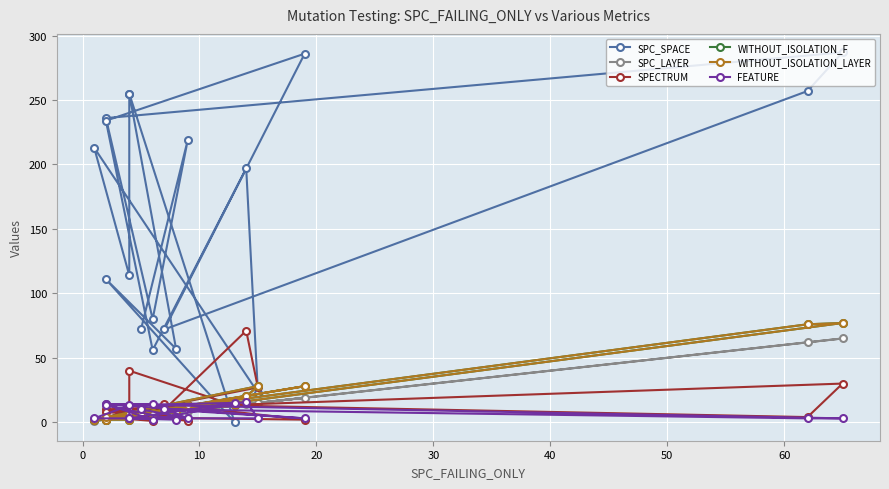

List the series in order of their peak value, lowest first.

FEATURE, SPC_LAYER, SPECTRUM, WITHOUT_ISOLATION_F, WITHOUT_ISOLATION_LAYER, SPC_SPACE